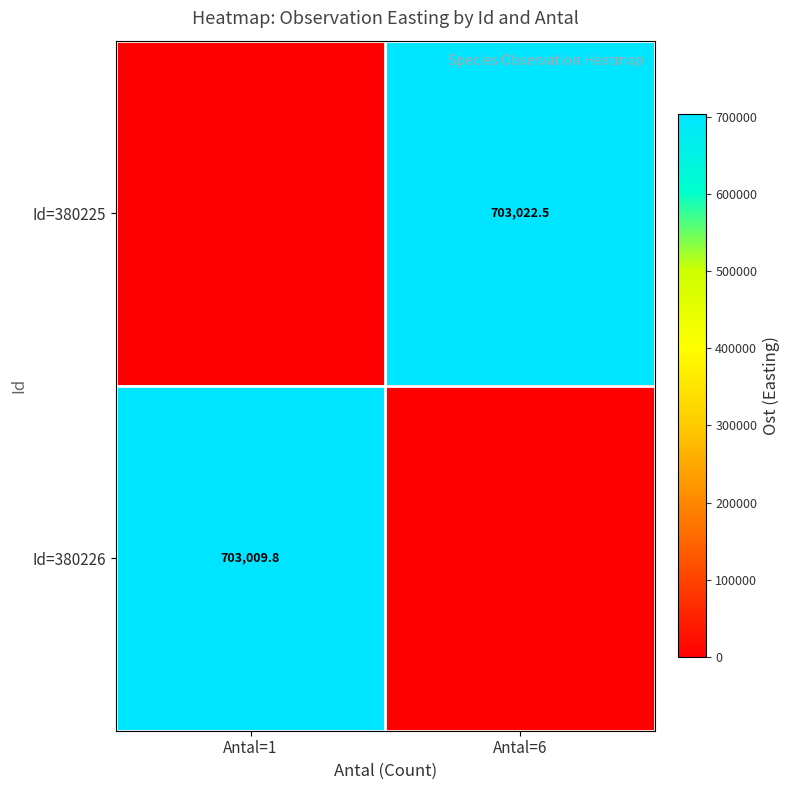

At which category is the sum across all series the highest?

Antal=6